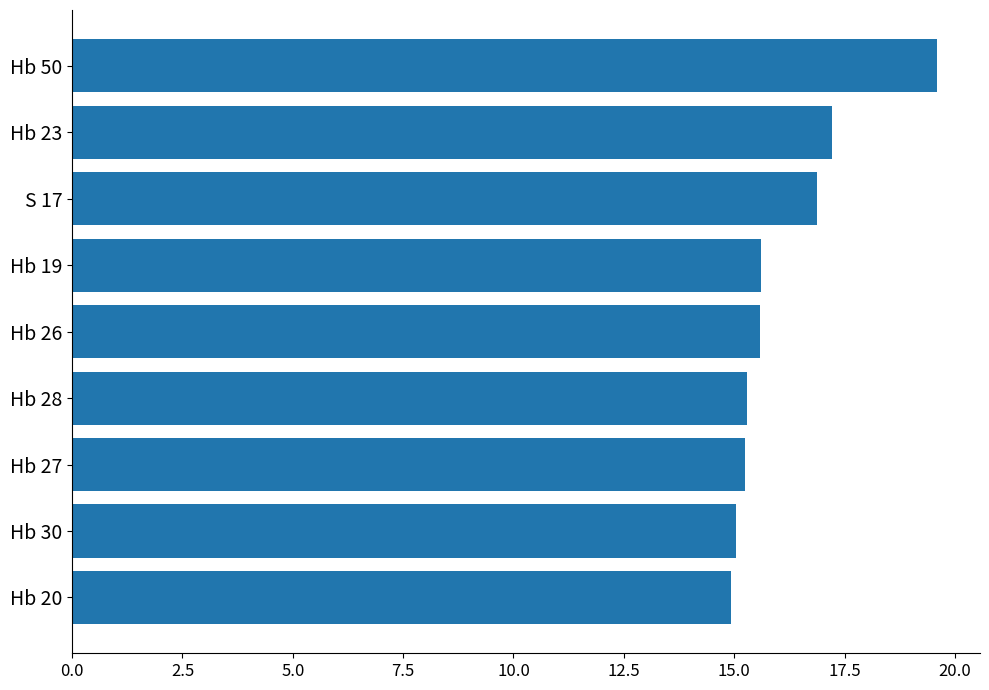

What is the difference between the second highest and minimum values?

2.3